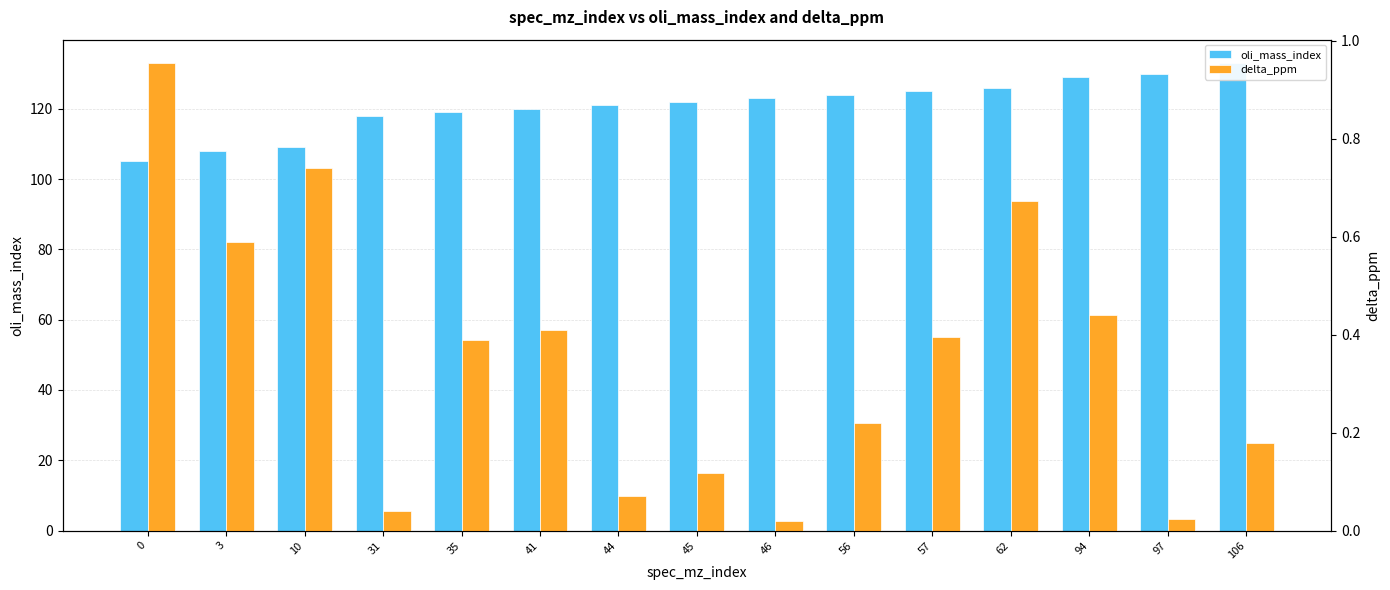

What is the highest value of the delta_ppm series?

1.0